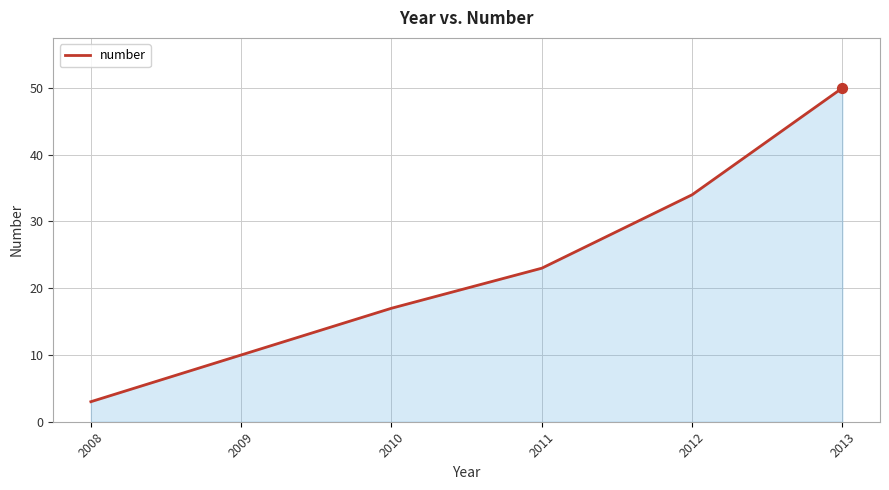

Which has a higher value, 2011 or 2008?

2011